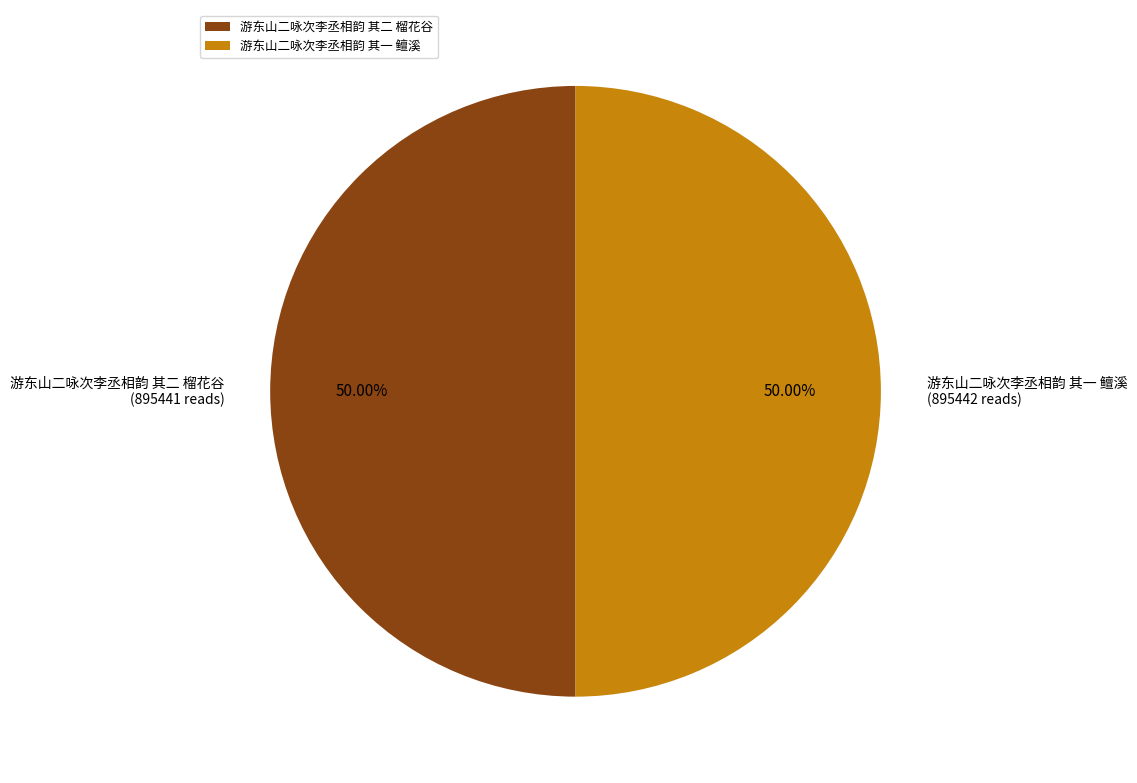

How much of the chart is everything except 游东山二咏次李丞相韵 其一 鳣溪?

50.0%